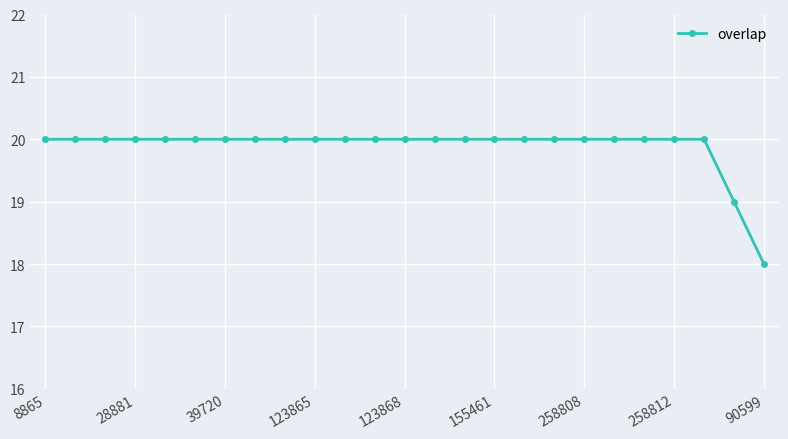

What is the smallest value displayed?

18